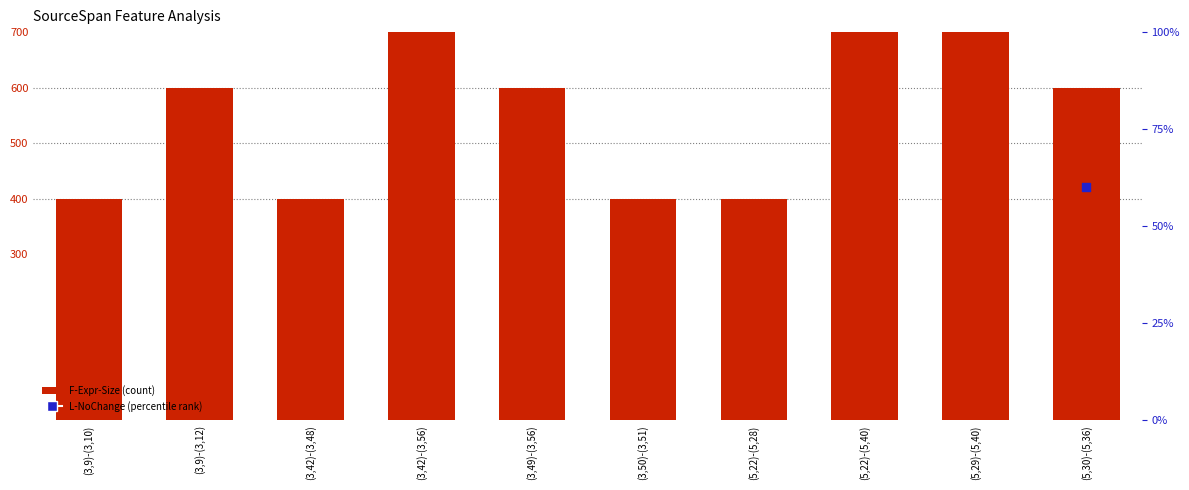

What is the total value across all series at (3,42)-(3,48)?

535